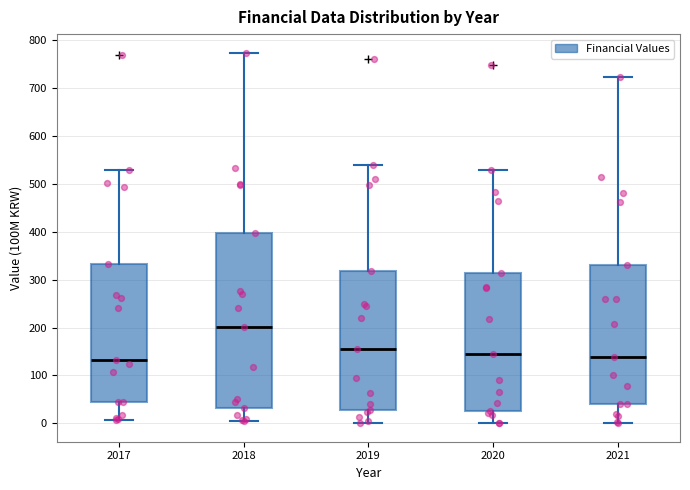

Comparing the boxes themselves (not the whiskers), which one is the tallest?

2018